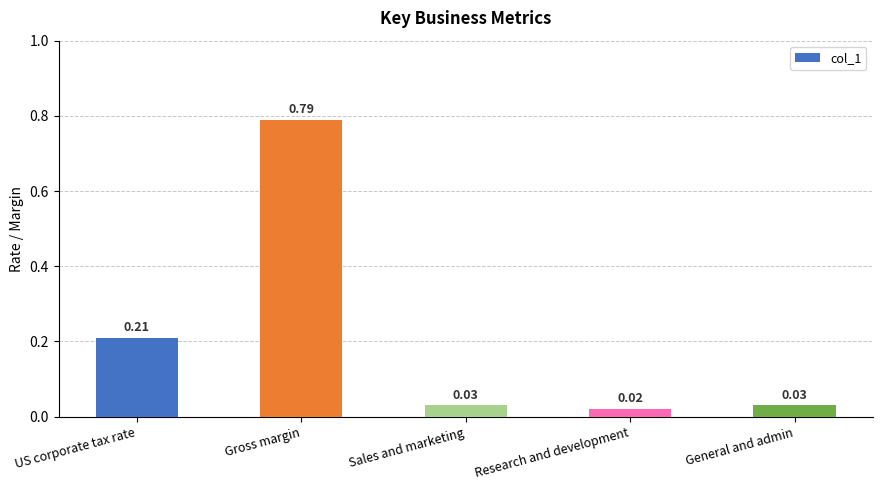

Count the number of categories in the chart.

5